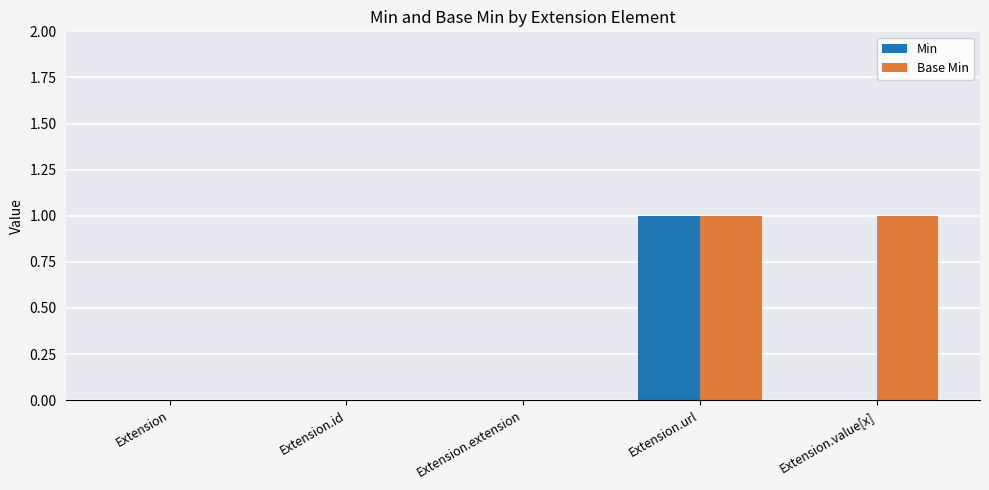

At which category is the sum across all series the highest?

Extension.url